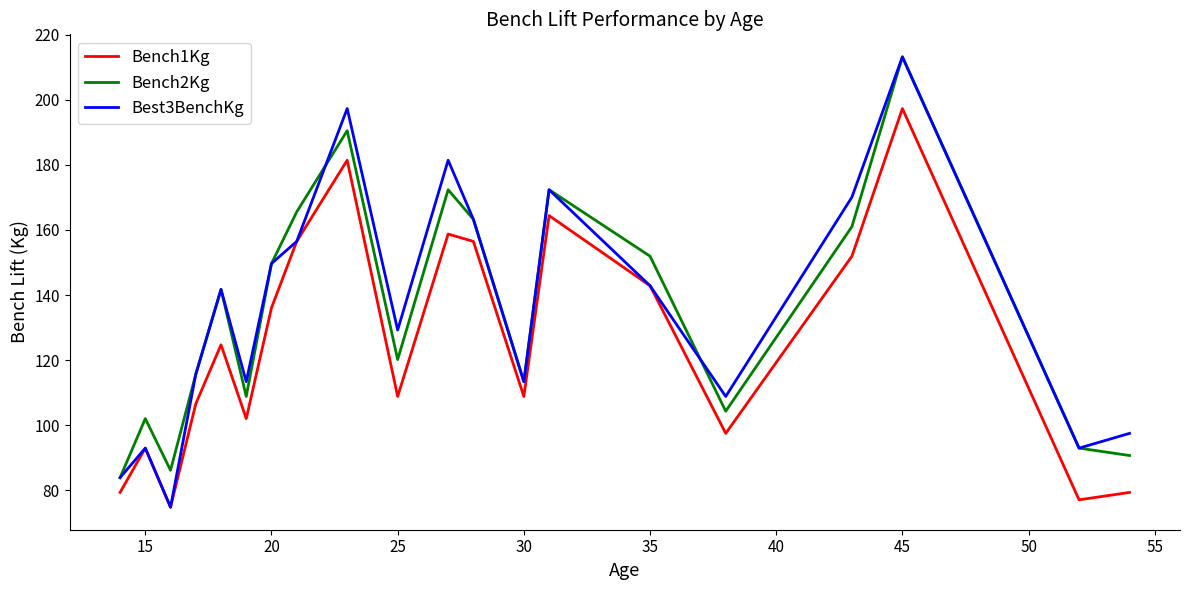

True or false: Bench1Kg and Bench2Kg cross at least once.

False